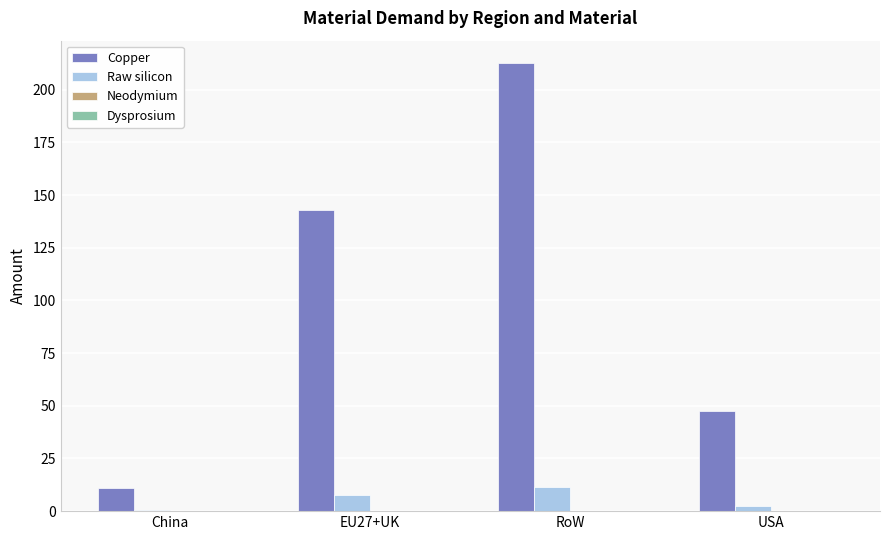

Between EU27+UK and USA, which series saw the biggest shift?

Copper